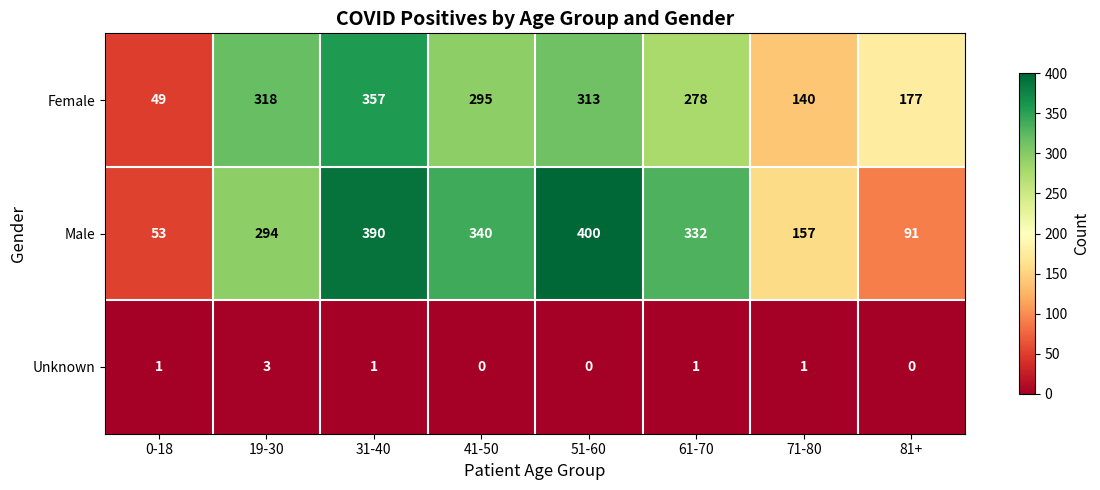

What is the total value across all series at 71-80?

298